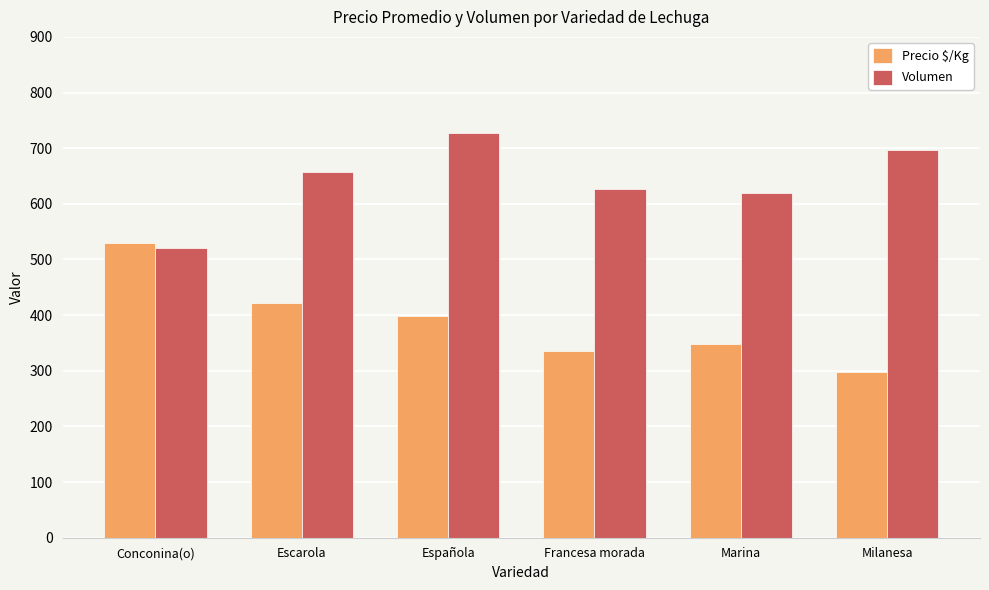

What is the spread (max minus min) of values at Milanesa?

400